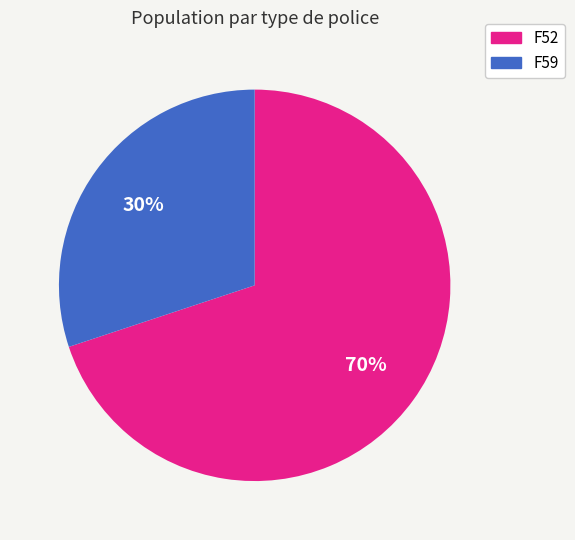

Combined, do F52 and F59 account for over 50%?

Yes